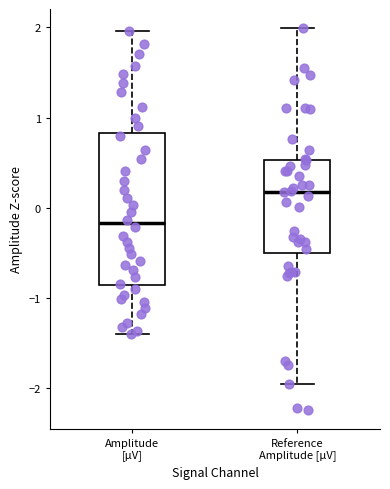

Where does the median line of the box for Reference Amplitude [µV] sit on the y-axis? The values are not printed on the chart, so give them approximately, as read against the axis.

0.2